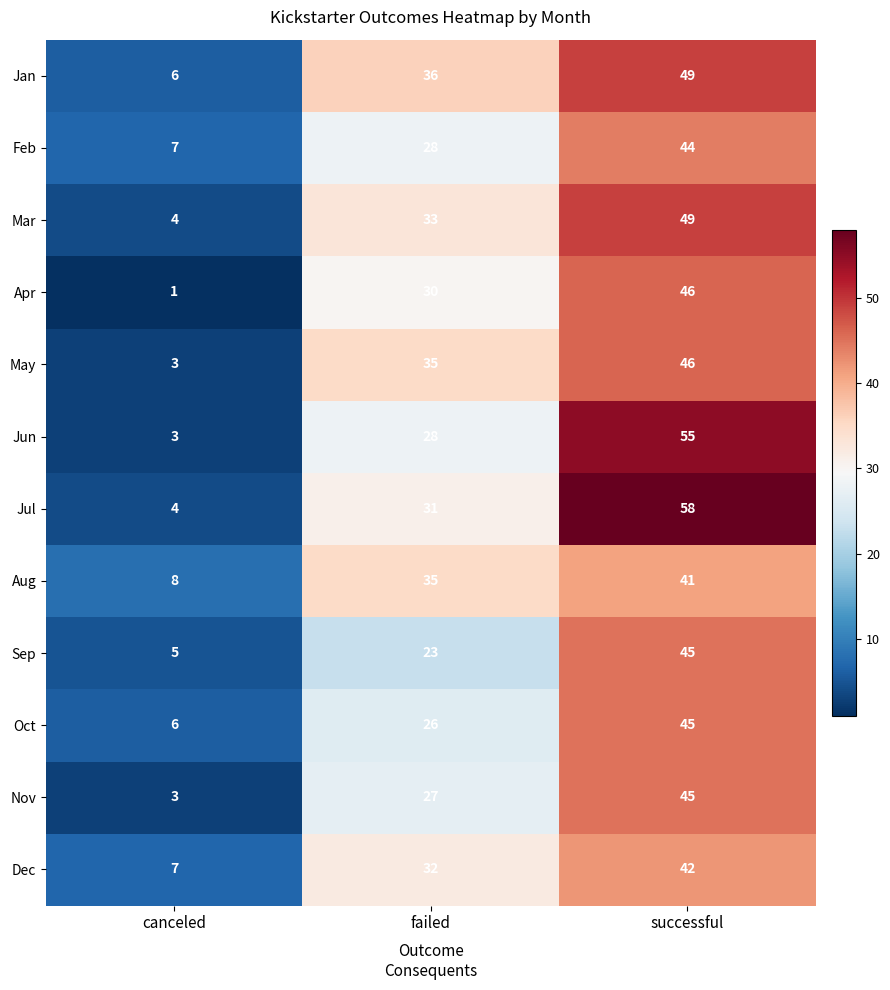

How many data points in May are less than 35?

1